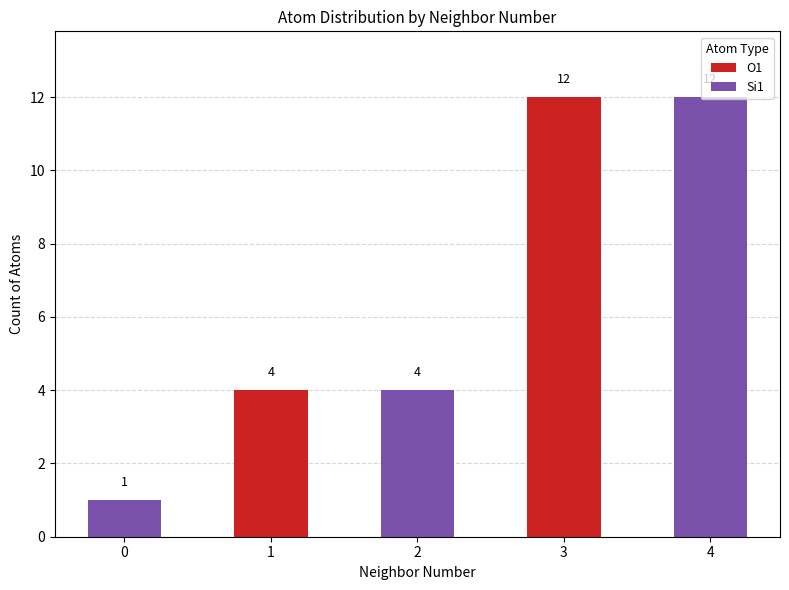

The O1 series shows 0 at 2. True or false?

True